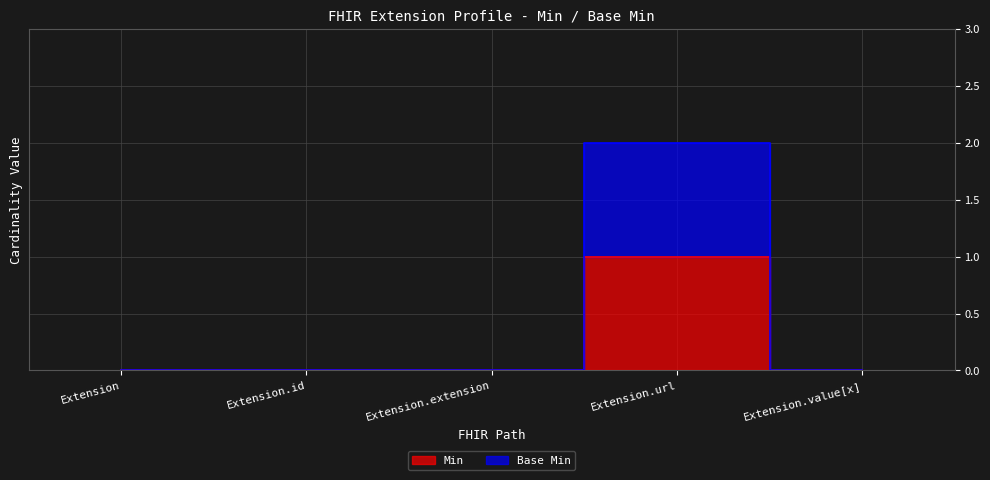

Reading left to right, extract all data points from this chart.

Min: 0	0	0	1	0
Base Min: 0	0	0	2	0